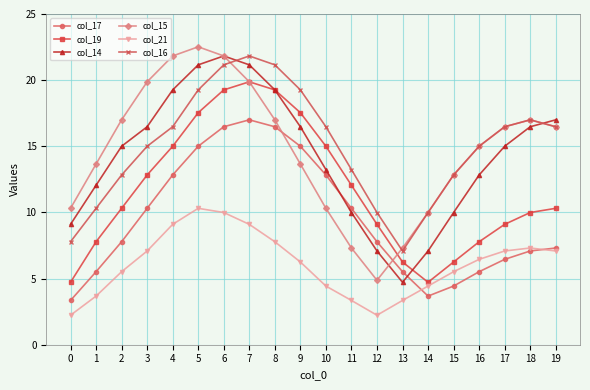

True or false: col_17 and col_15 intersect in this chart.

True